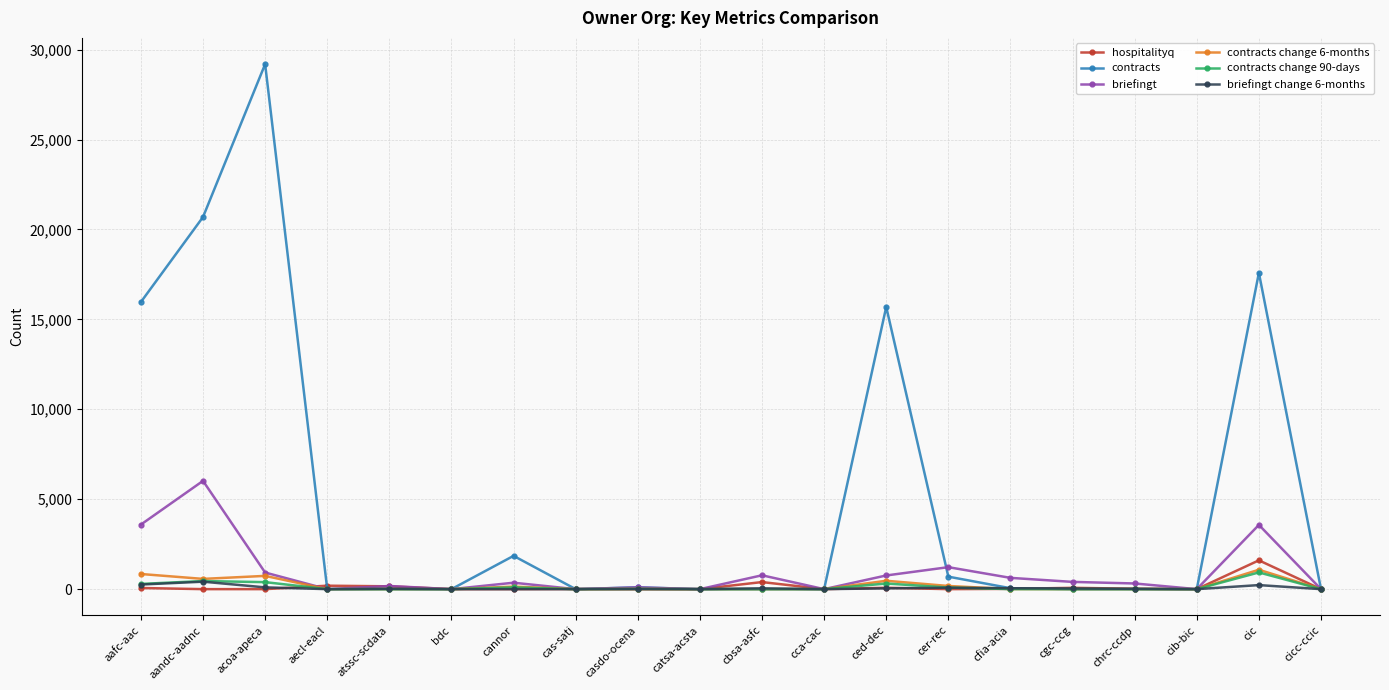

The value of contracts change 90-days at acoa-apeca is 389. True or false?

True